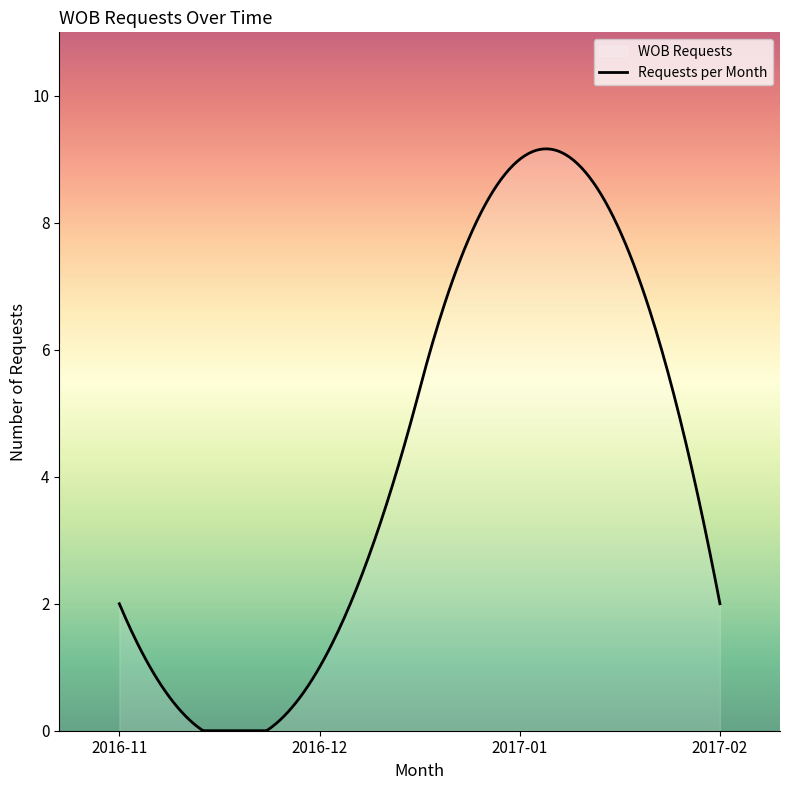

Count the number of categories in the chart.

300